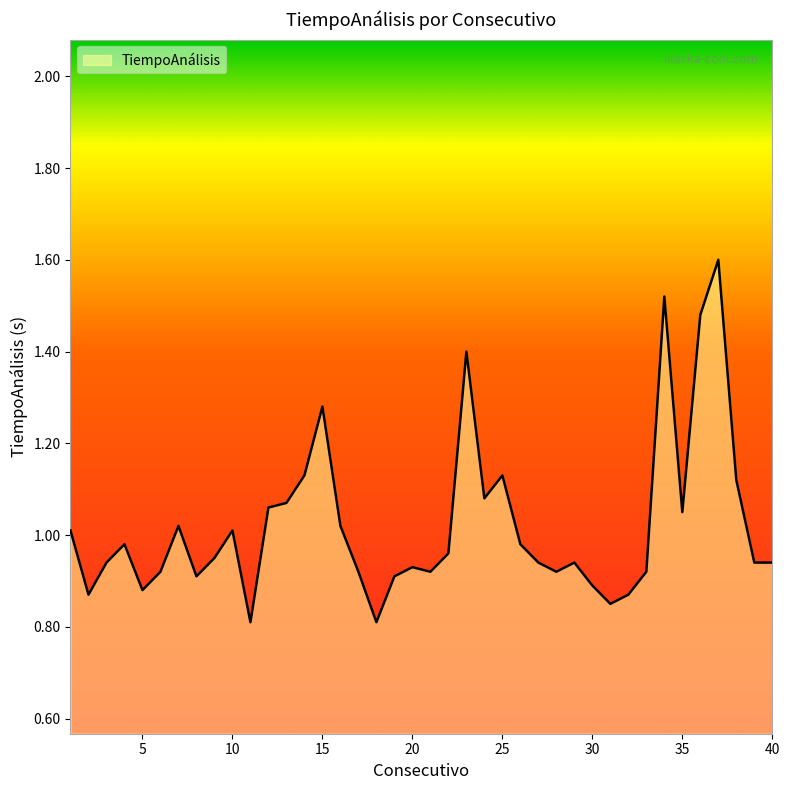

What is the greatest value displayed?

1.6